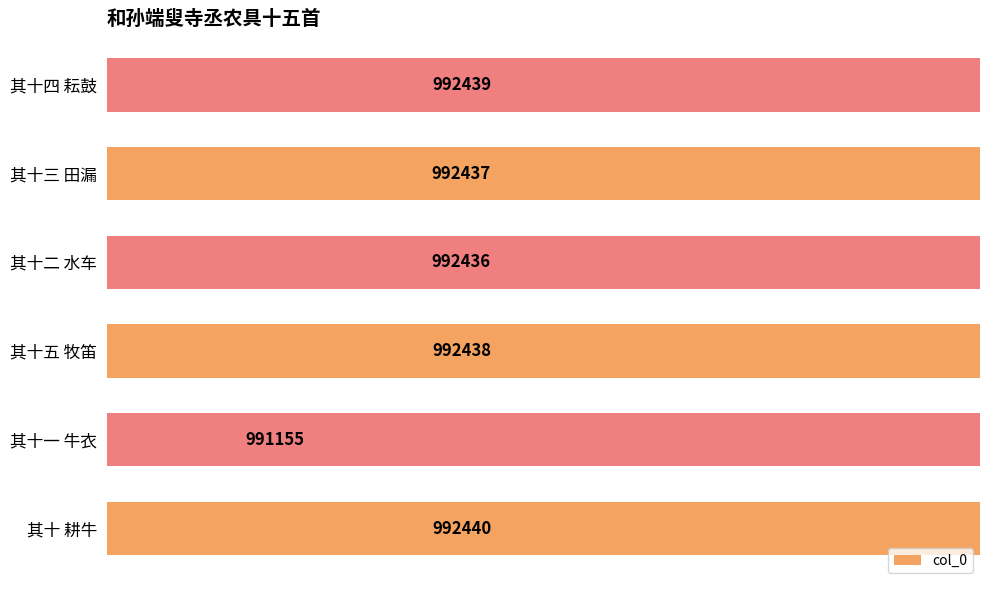

How many values are below 992438?

3